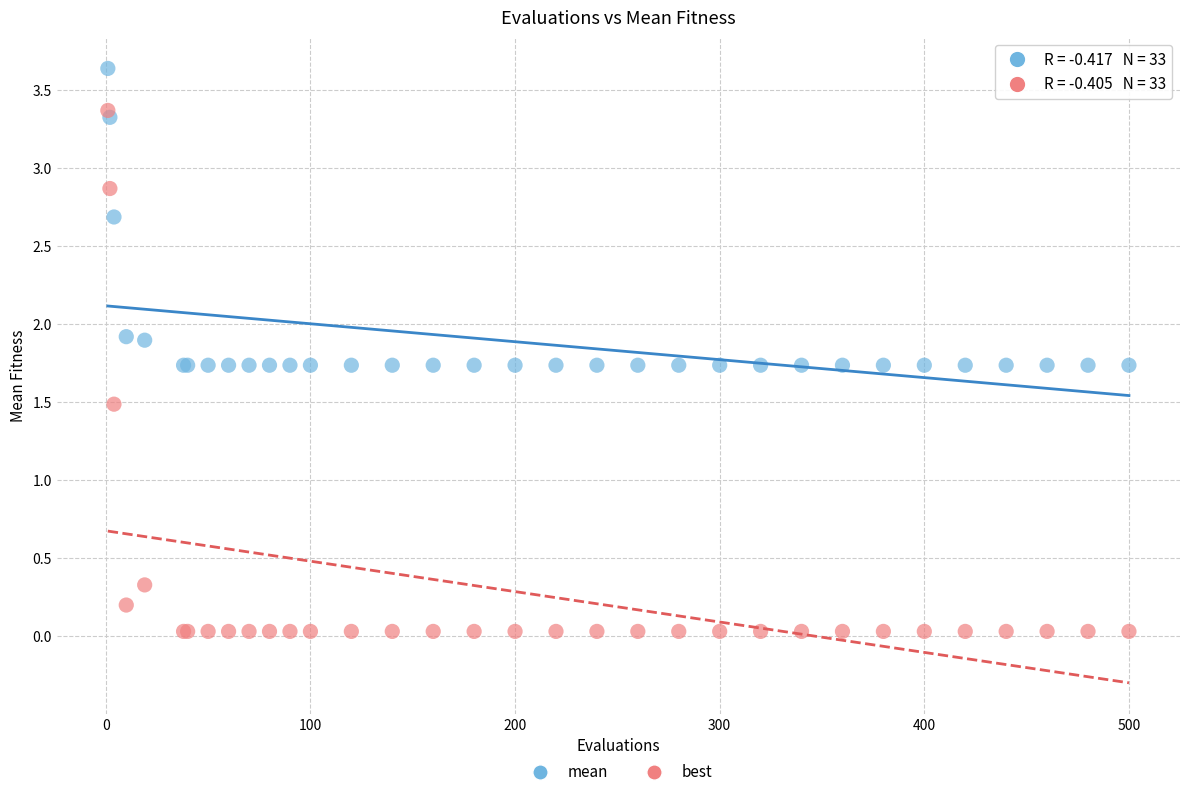

Which series contains the lowest Y value?

best